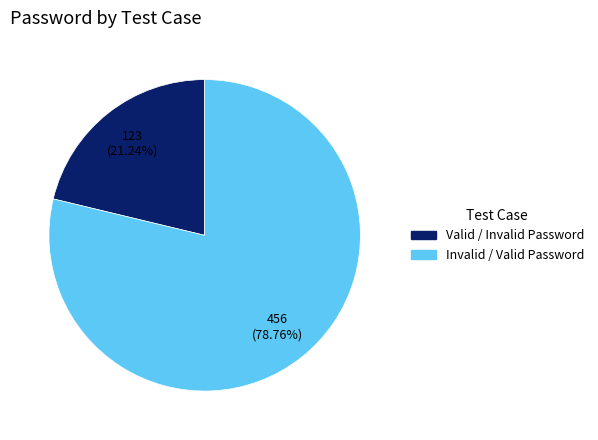

Is there any slice that represents more than half of the pie?

Yes